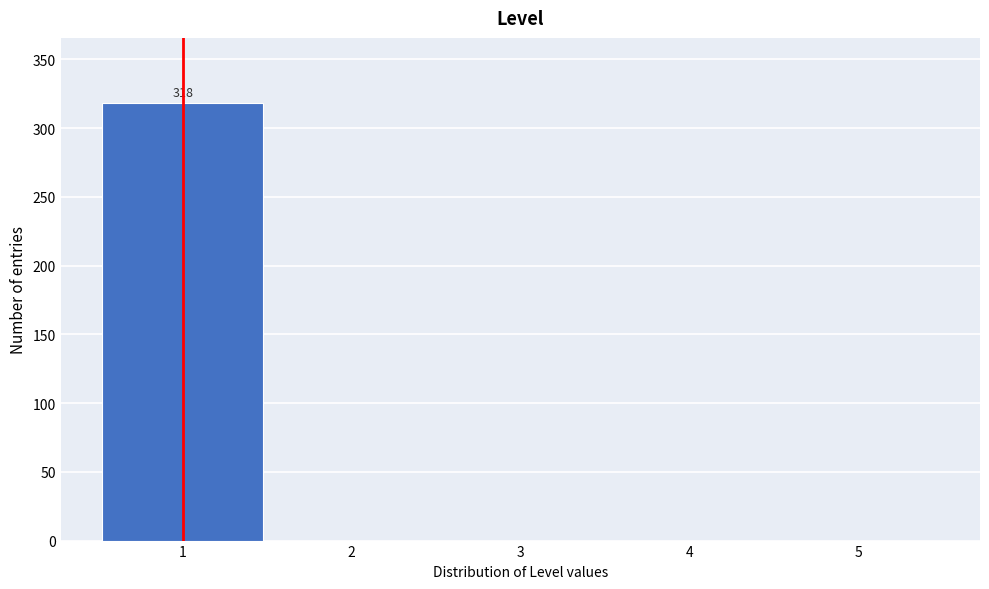

Which range on the x-axis has the tallest bar?

0.5 to 1.5